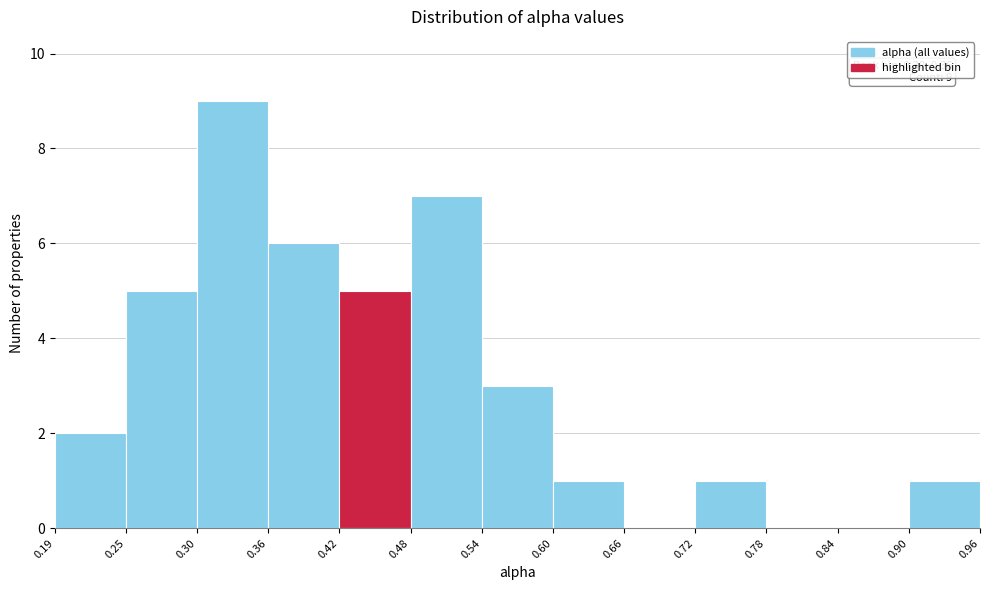

Which range on the x-axis has the tallest bar?

0.30 to 0.36